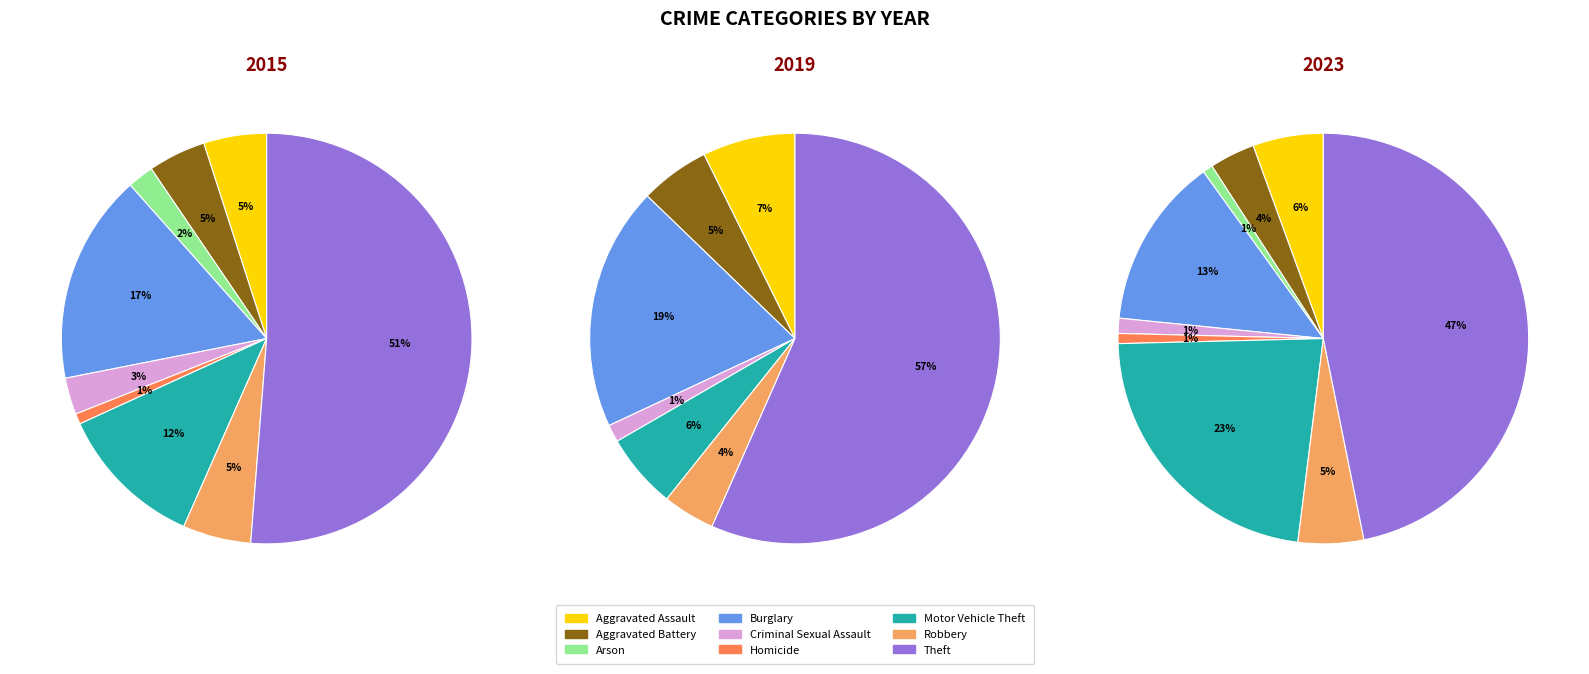

The Arson slice represents 2% of the pie. True or false?

True